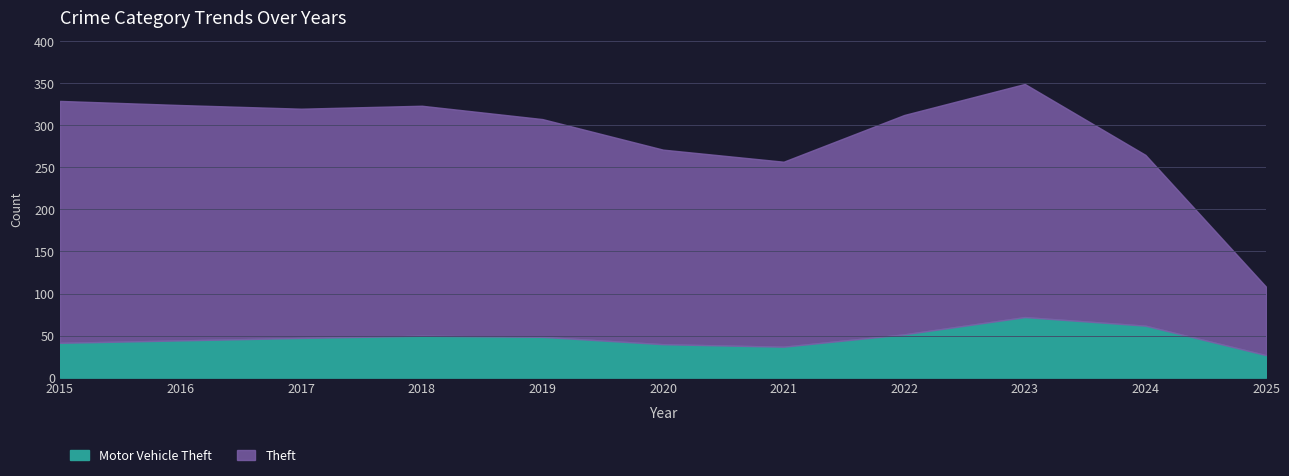

What is the total value across all series at 2024?

264.9